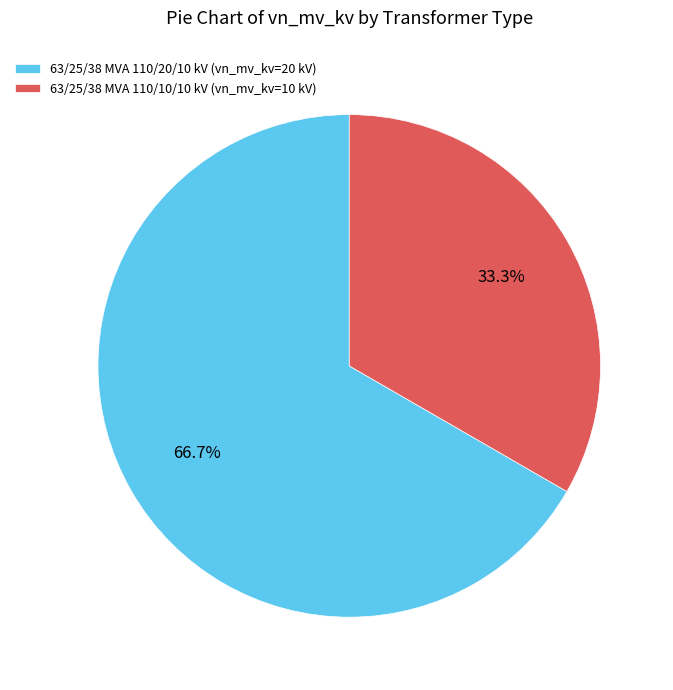

Which slice is the smallest?

63/25/38 MVA 110/10/10 kV